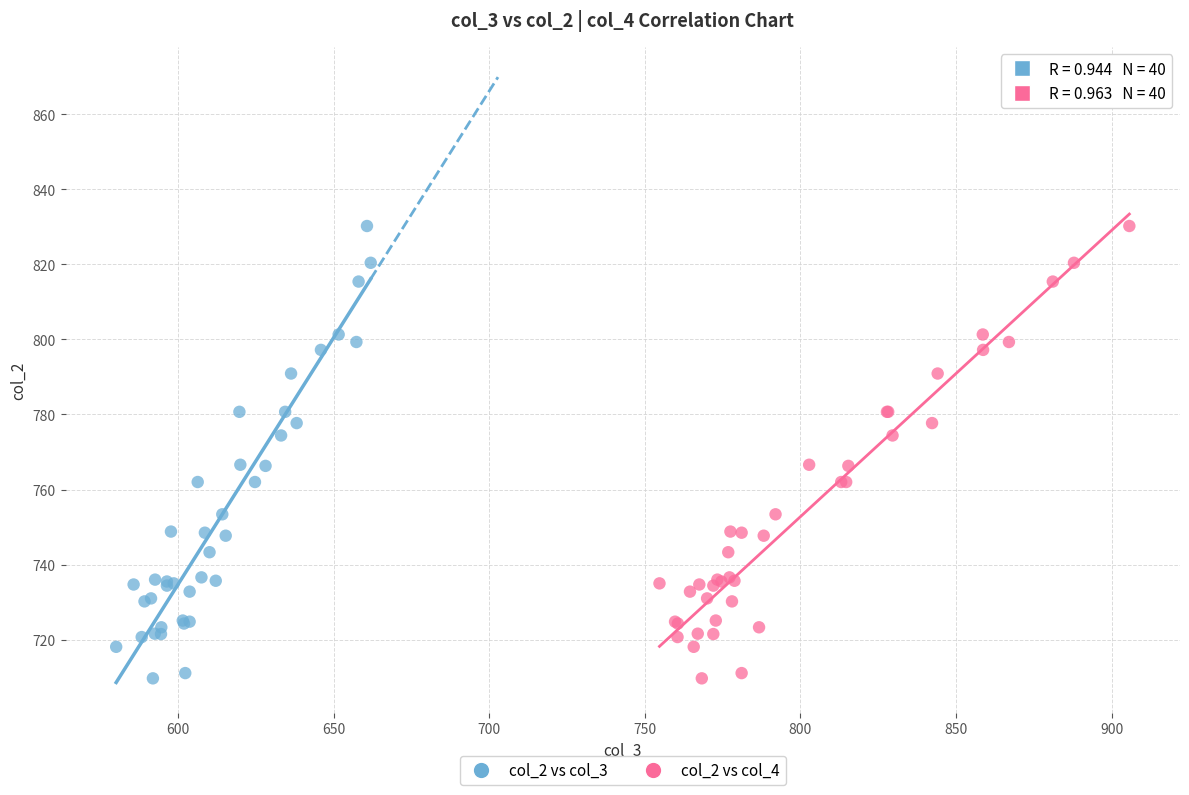

What are all the series names shown in the legend?

col_2 vs col_3, col_2 vs col_4